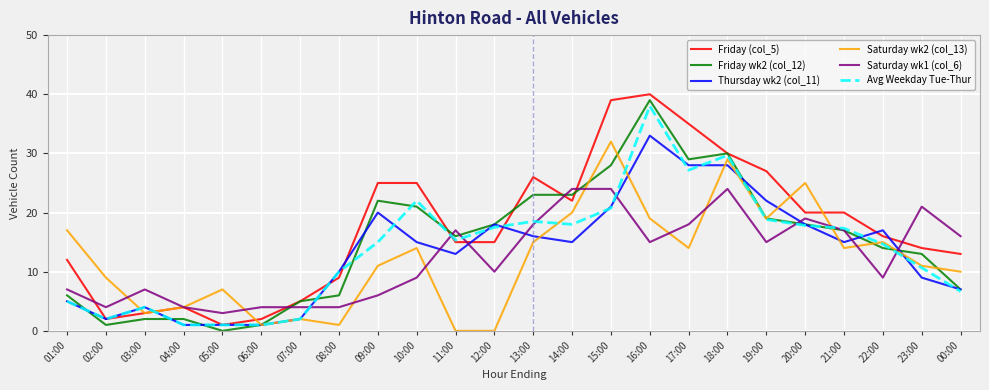

Where is the first local minimum for Friday (col_5)?

02:00